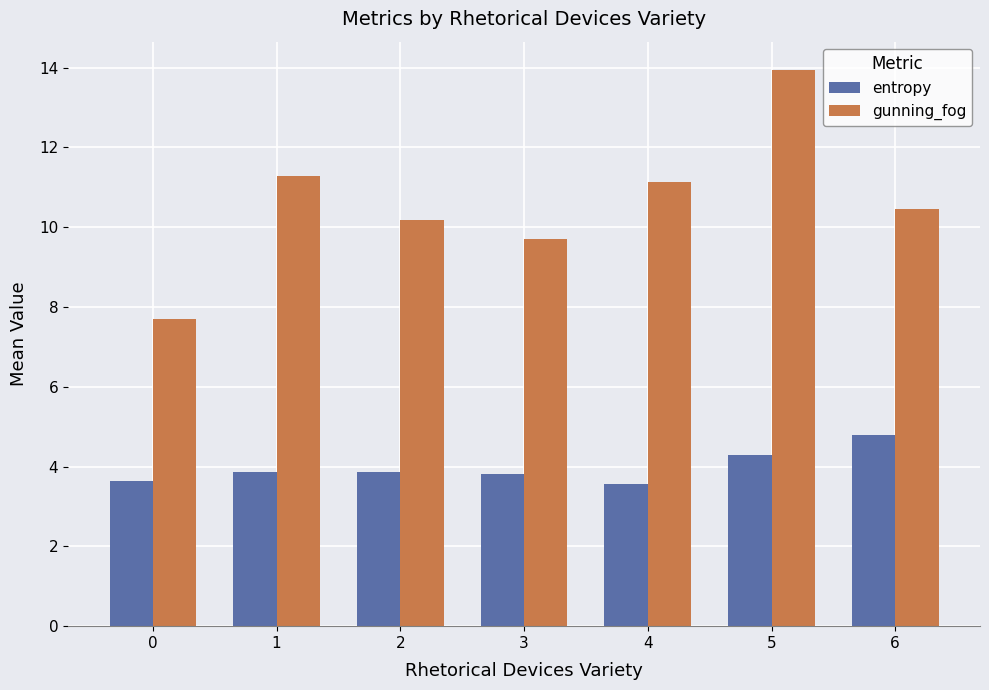

What is the average value of the entropy series?

4.0